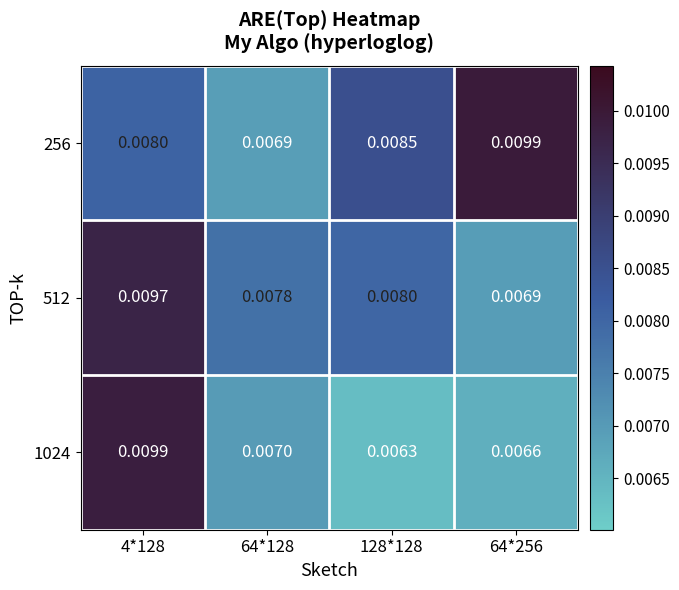

Is the value of 256 at 64*256 greater than the value of 1024 at 64*128?

Yes